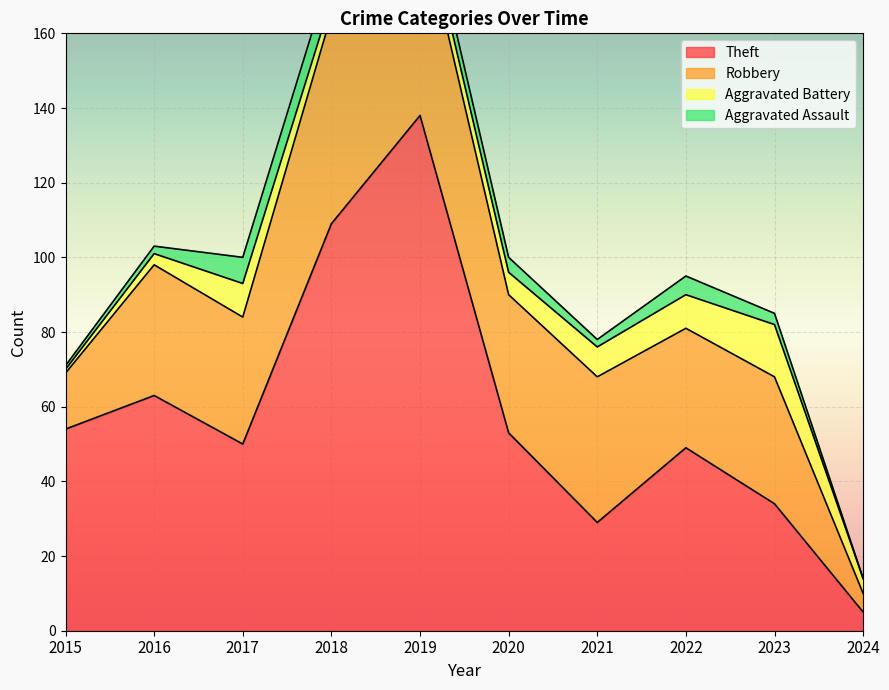

True or false: Theft and Aggravated Assault cross at least once.

False